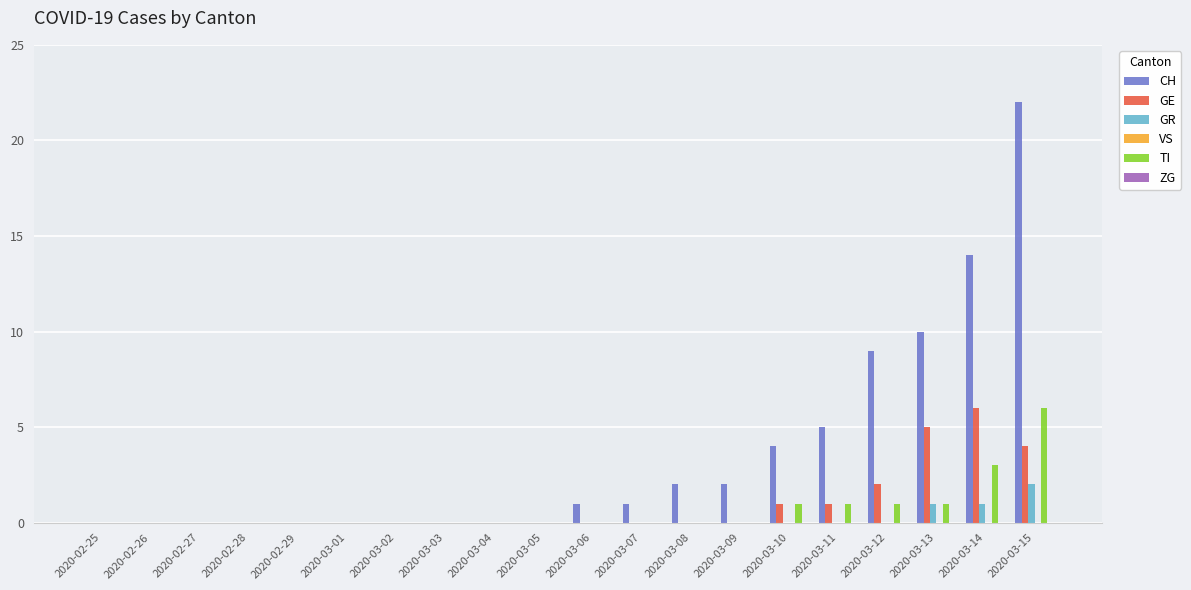

How many groups of bars are there?

20